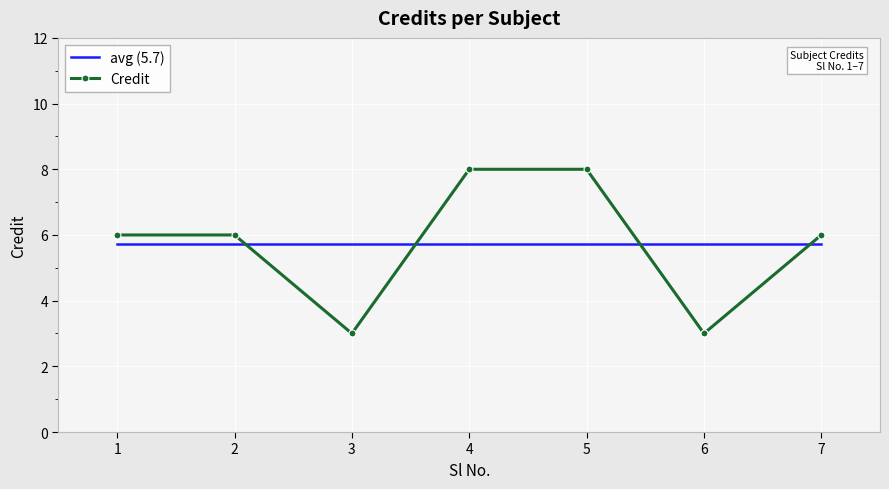

Where is the first local minimum for Credit?

3